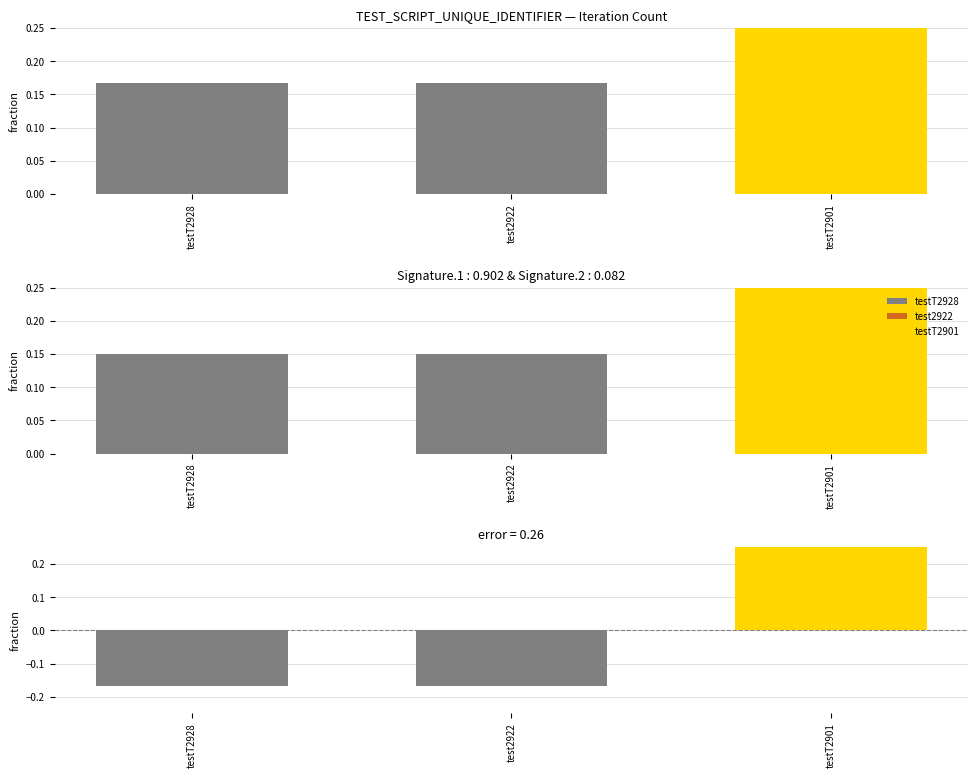

Is it true that the value at test2922 is -0.2?

True